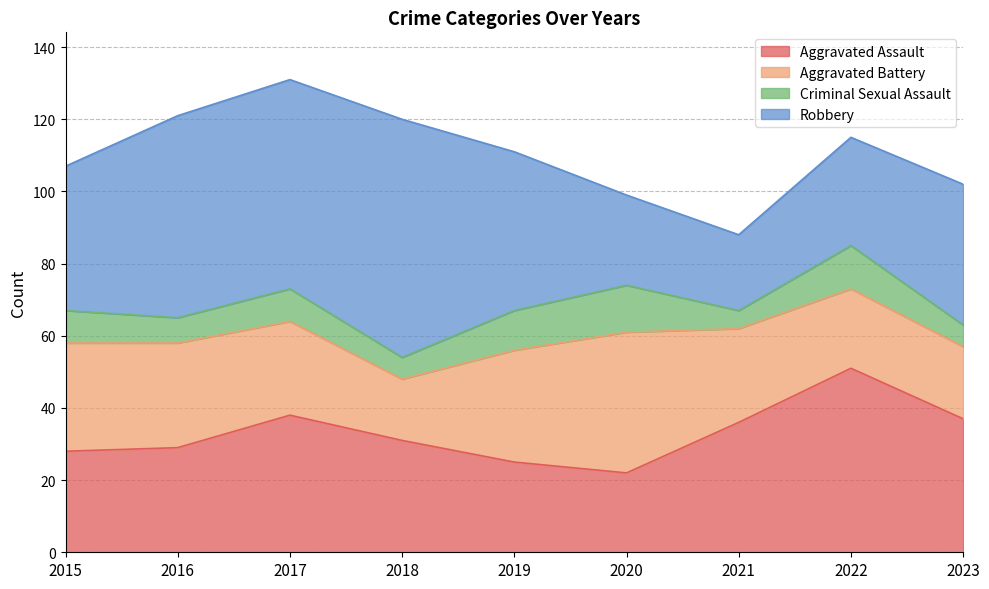

What is the smallest value displayed?

5